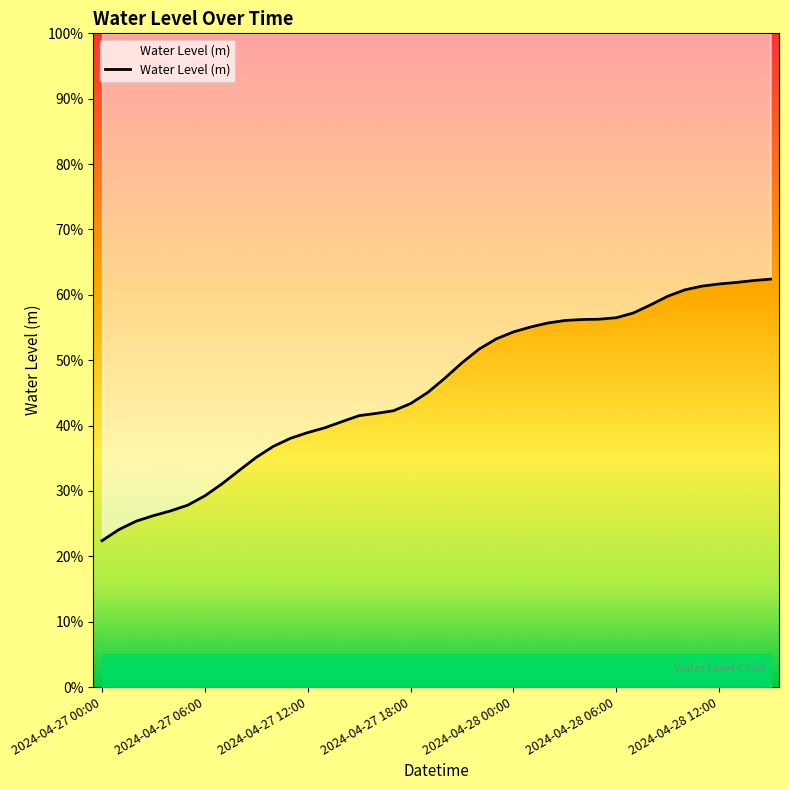

What is the maximum value shown in the chart?

0.6